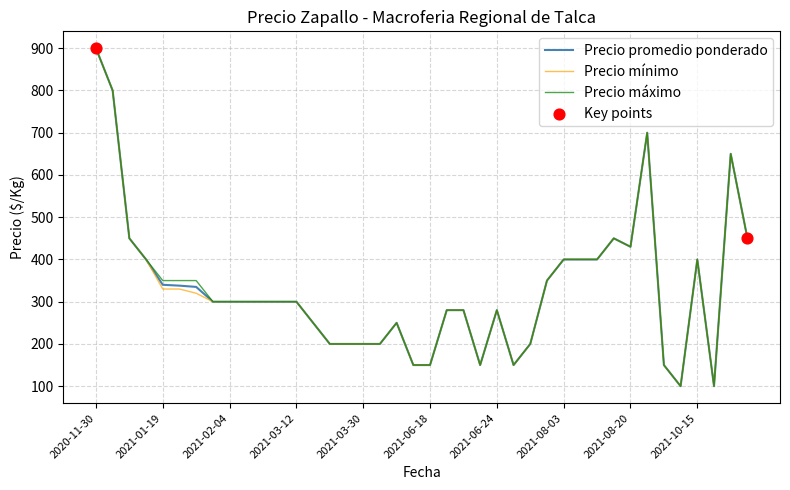

Rank the series by their average value, from lowest to highest.

Precio mínimo, Precio promedio ponderado, Precio máximo